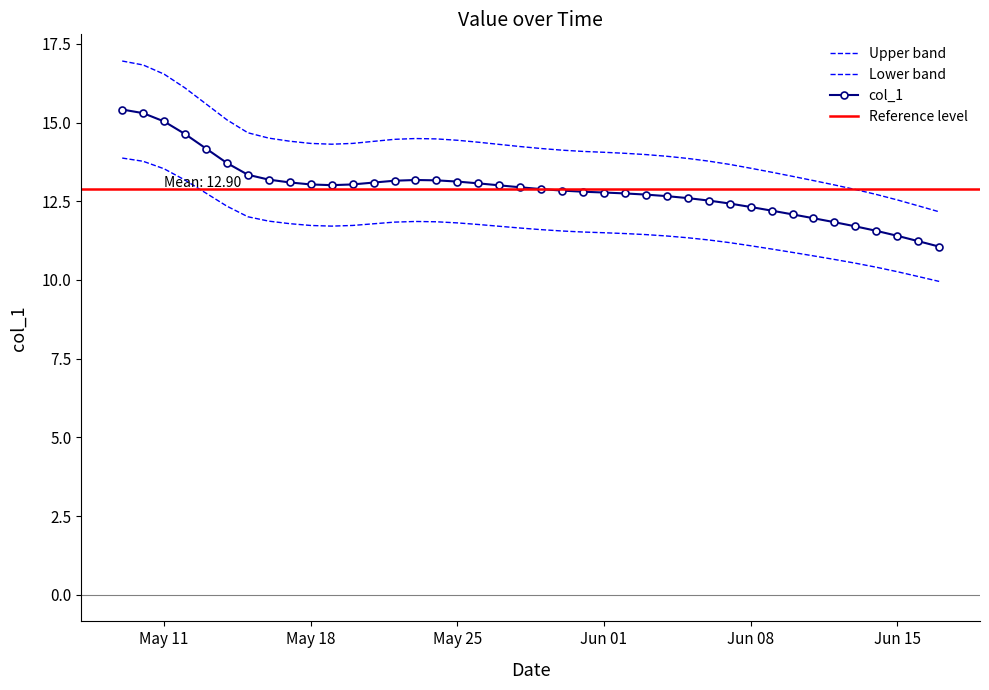

The chart shows a value of 24.4 at 26. True or false?

False